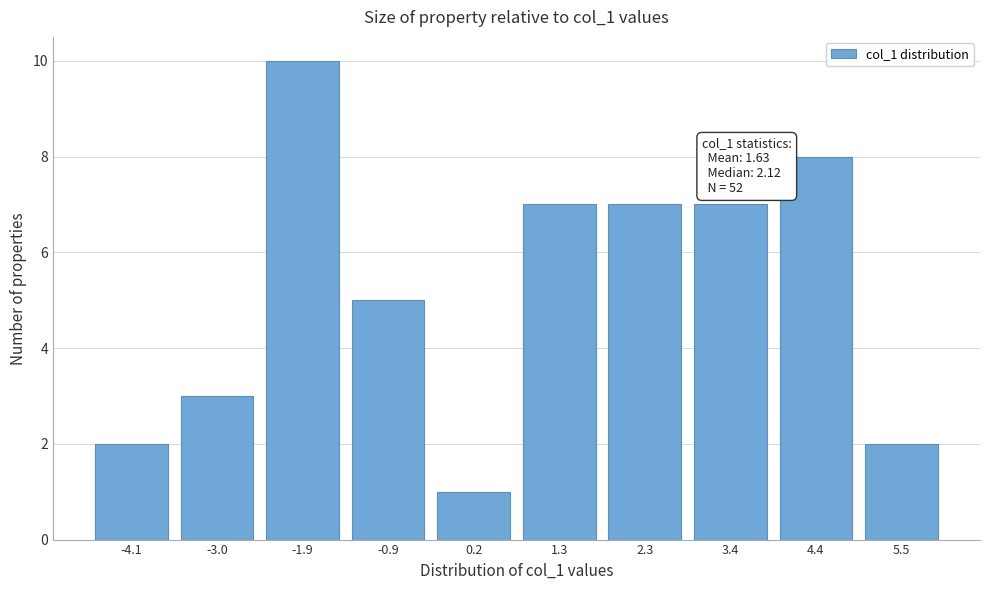

Reading right to left, list all the values displayed in this chart.

2	8	7	7	7	1	5	10	3	2